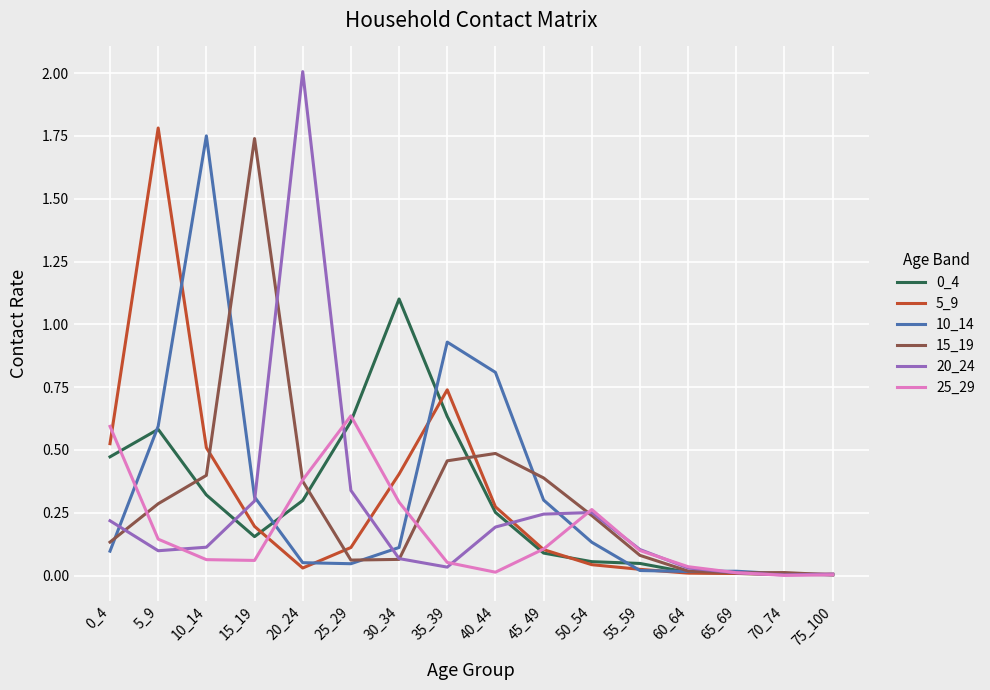

Is the value of 20_24 at 75_100 greater than the value of 5_9 at 15_19?

No